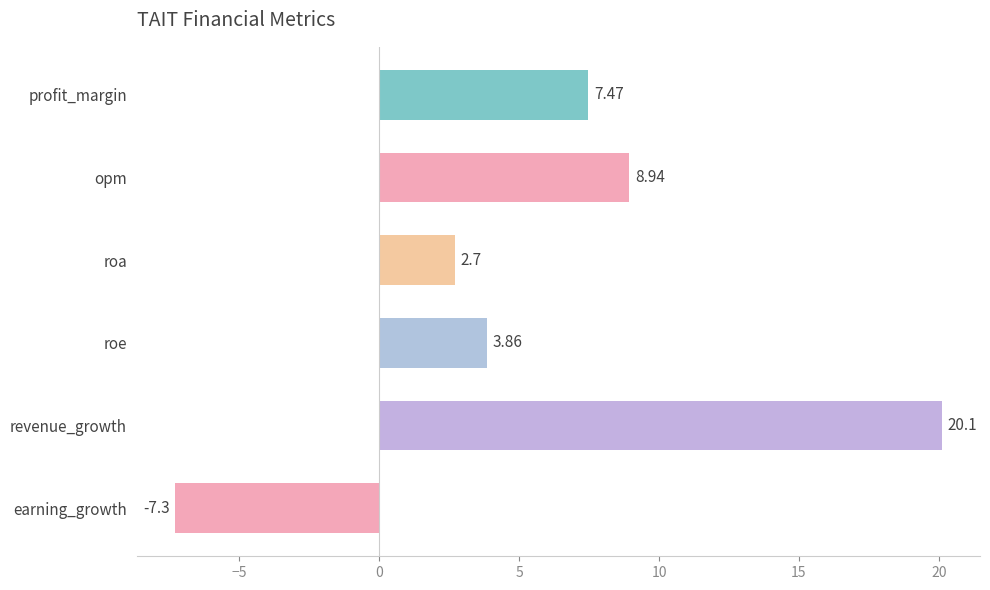

Which label corresponds to the largest value in the chart?

revenue_growth